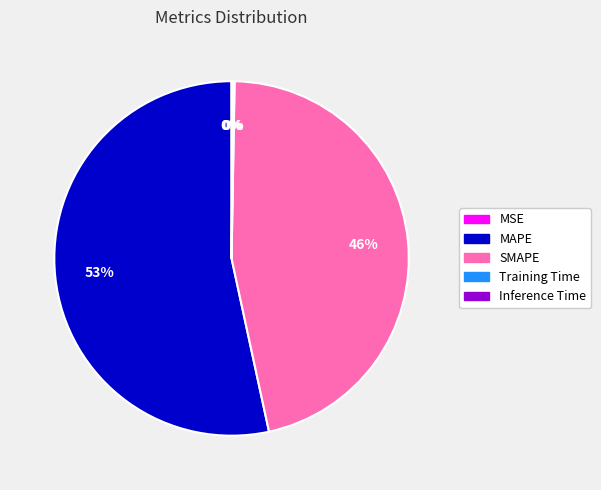

To the nearest percent, what portion does SMAPE represent?

46%